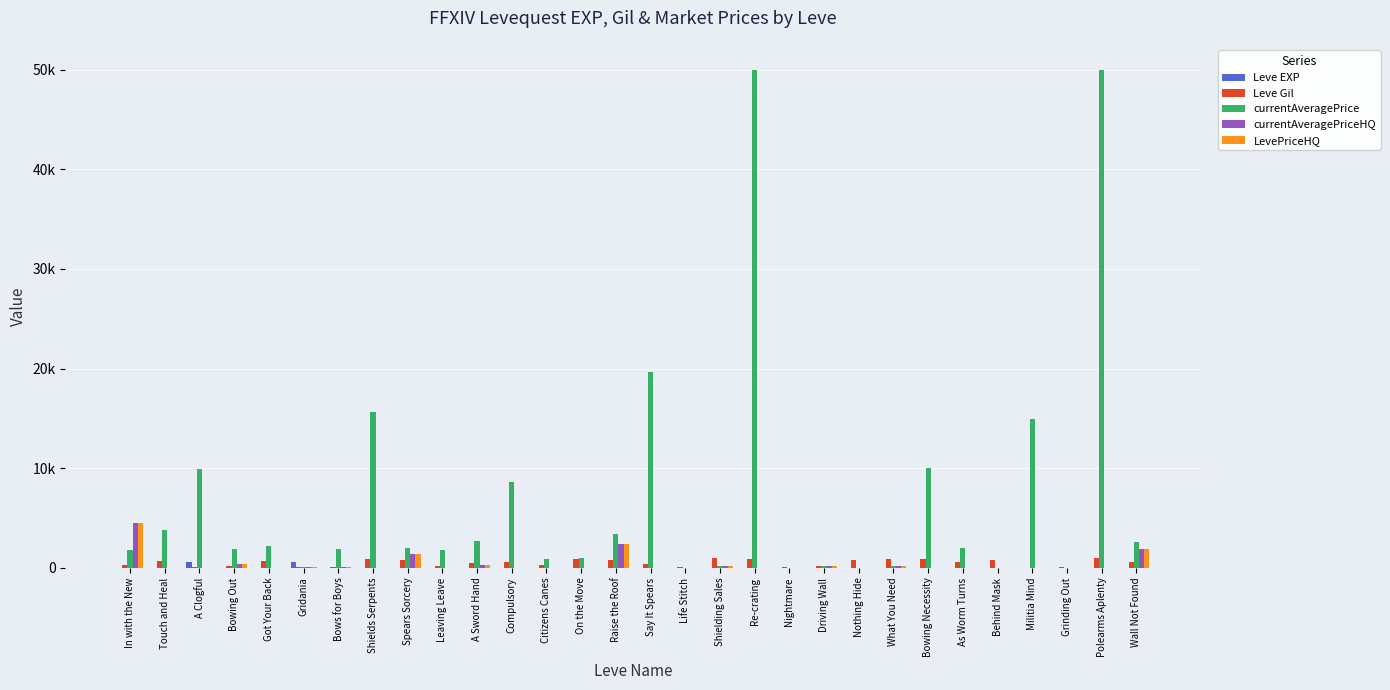

Which series has the largest total across all categories?

currentAveragePrice